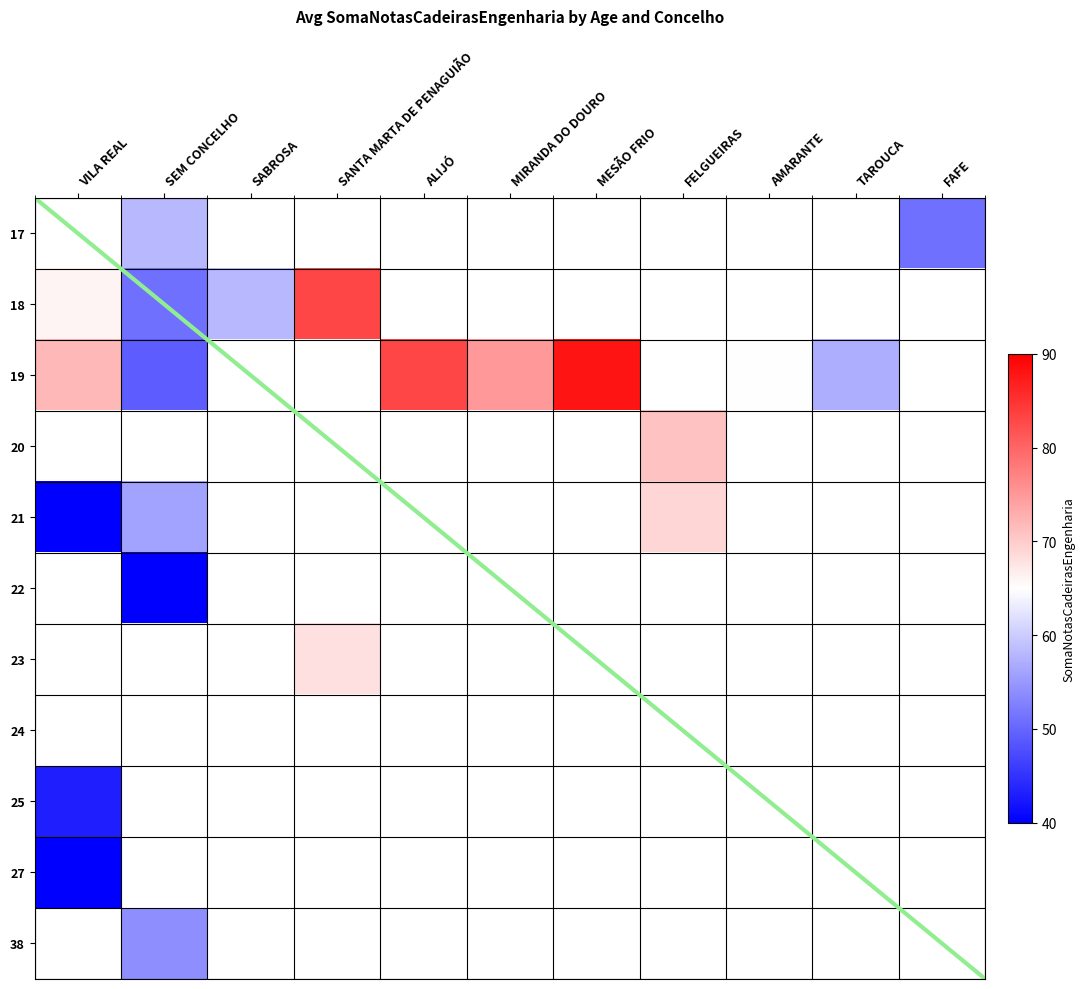

Rank the categories by VILA REAL value from highest to lowest.

19, 18, 25, 27, 21, 17, 20, 22, 23, 24, 38